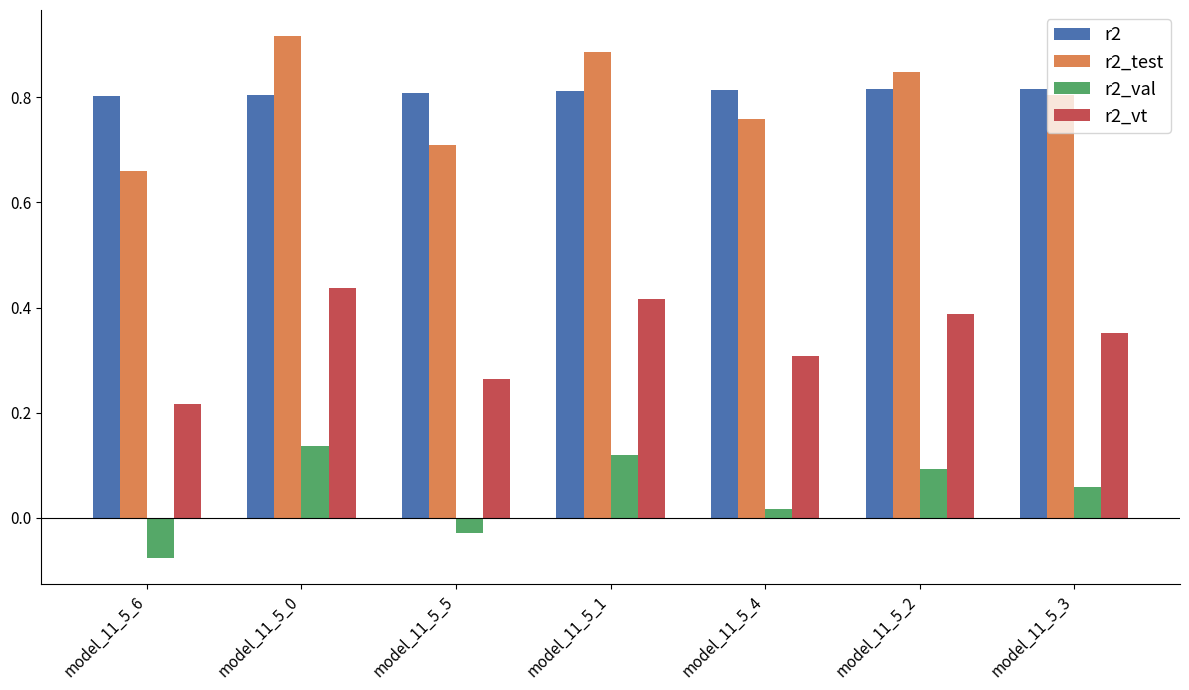

The r2_val series shows 0.0 at model_11_5_2. True or false?

False